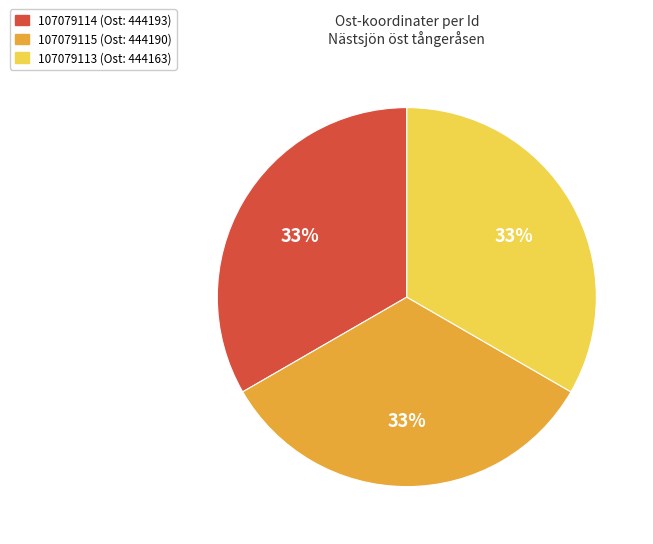

Do 107079113 and 107079115 together represent more than half of the pie?

Yes